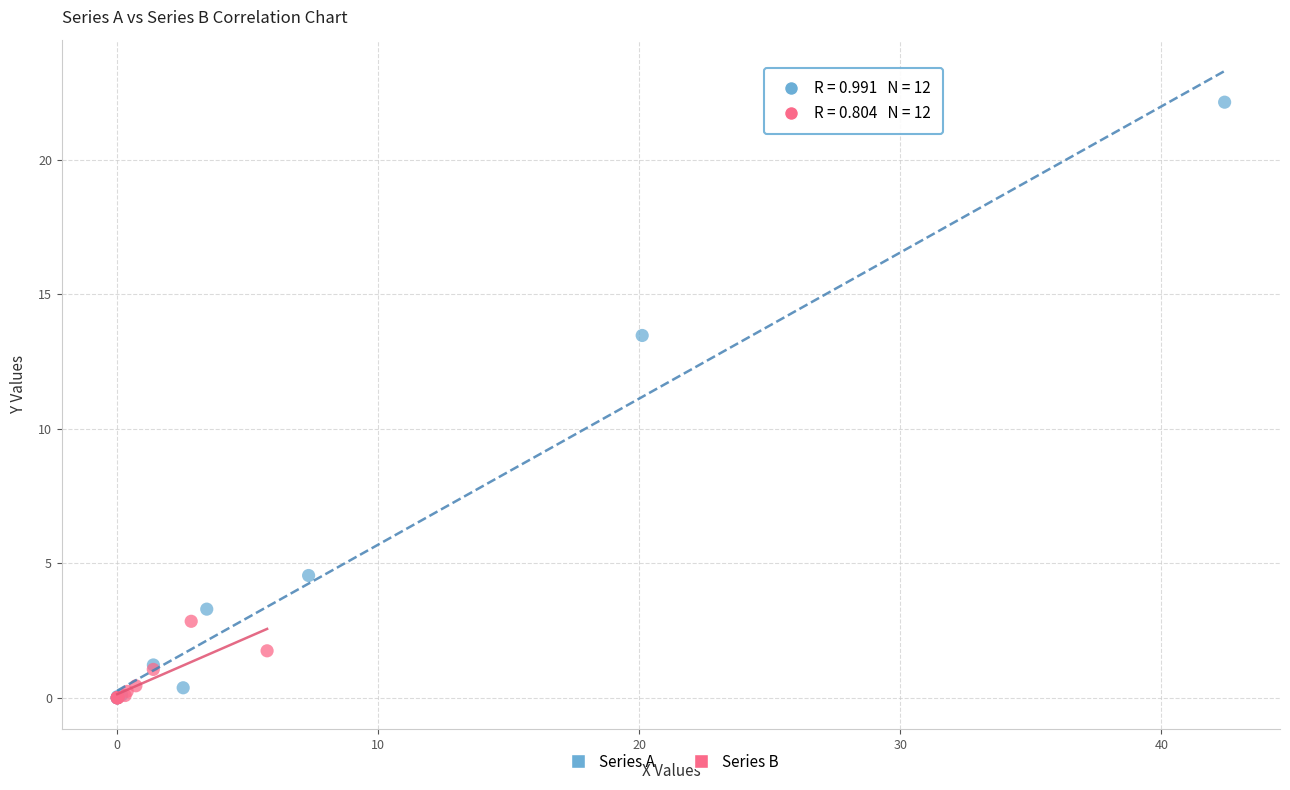

Which series reaches the maximum Y coordinate?

Series A